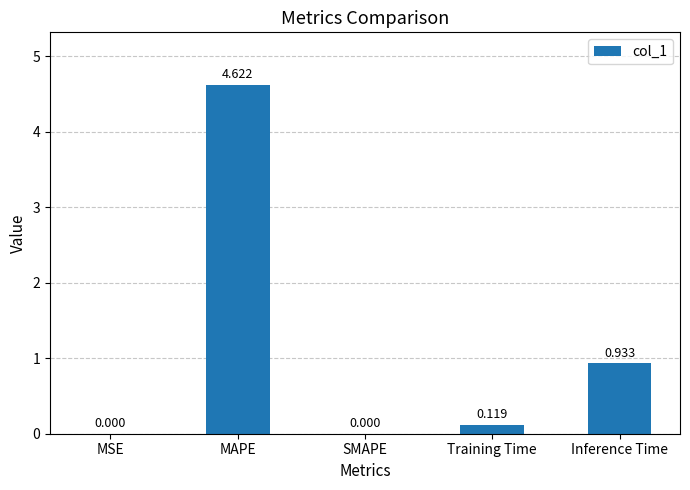

Which has a higher value, MSE or Inference Time?

Inference Time